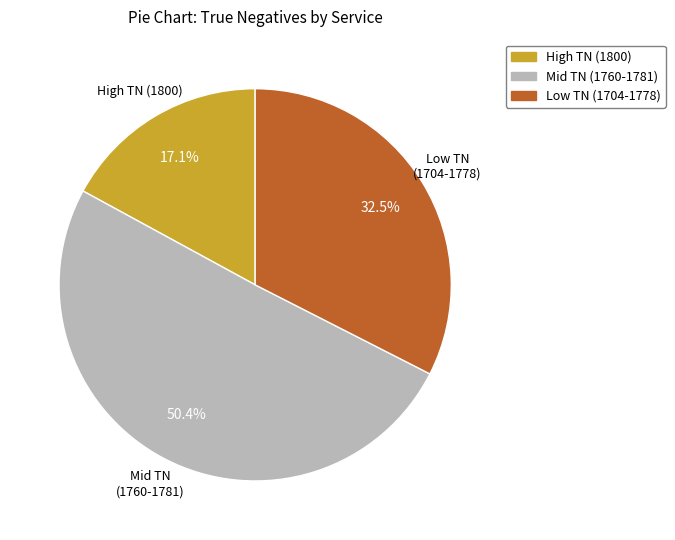

Is there a majority slice in this chart?

Yes